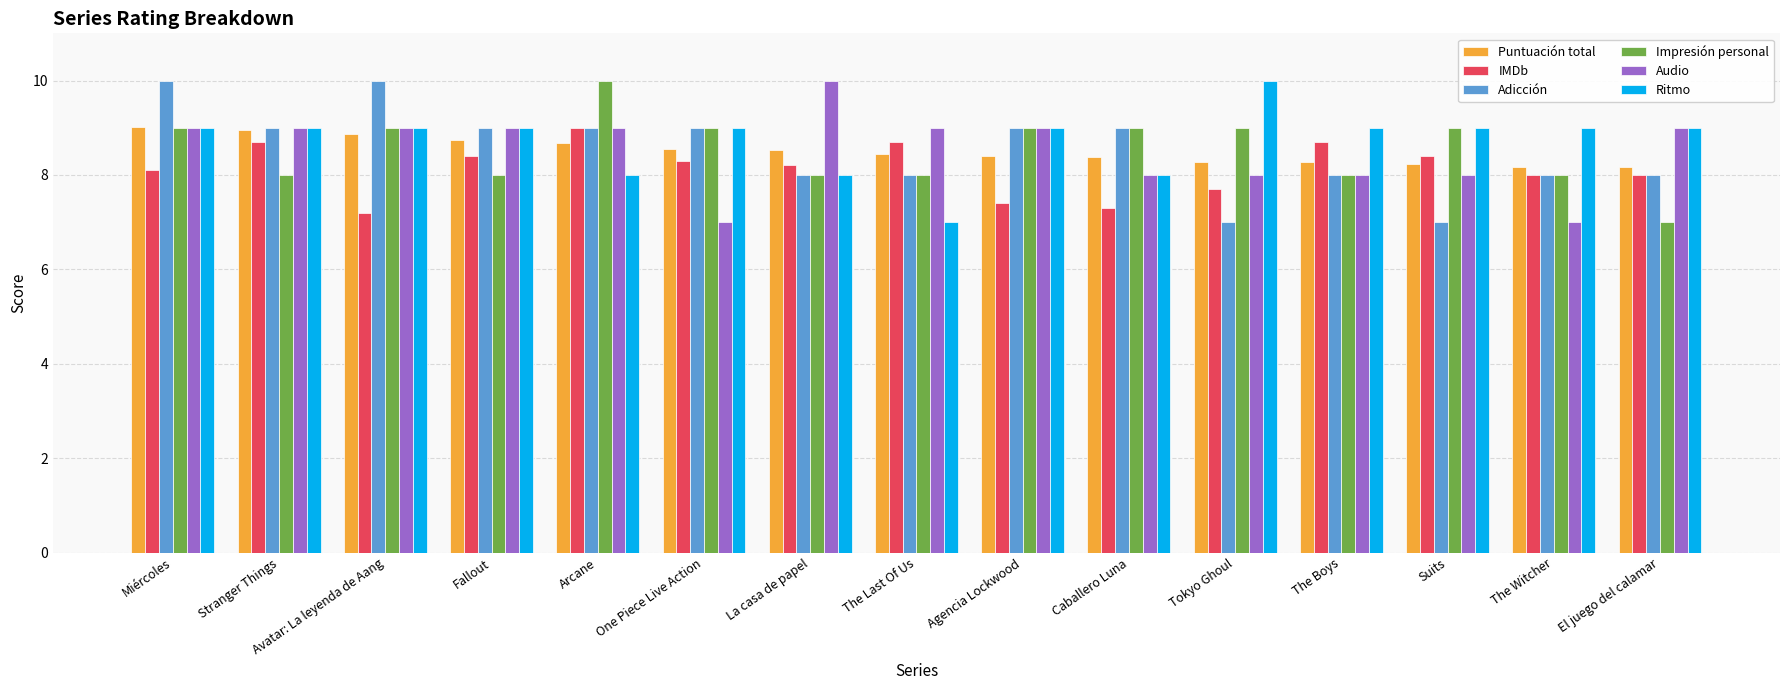

What is the spread (max minus min) of values at One Piece Live Action?

2.0